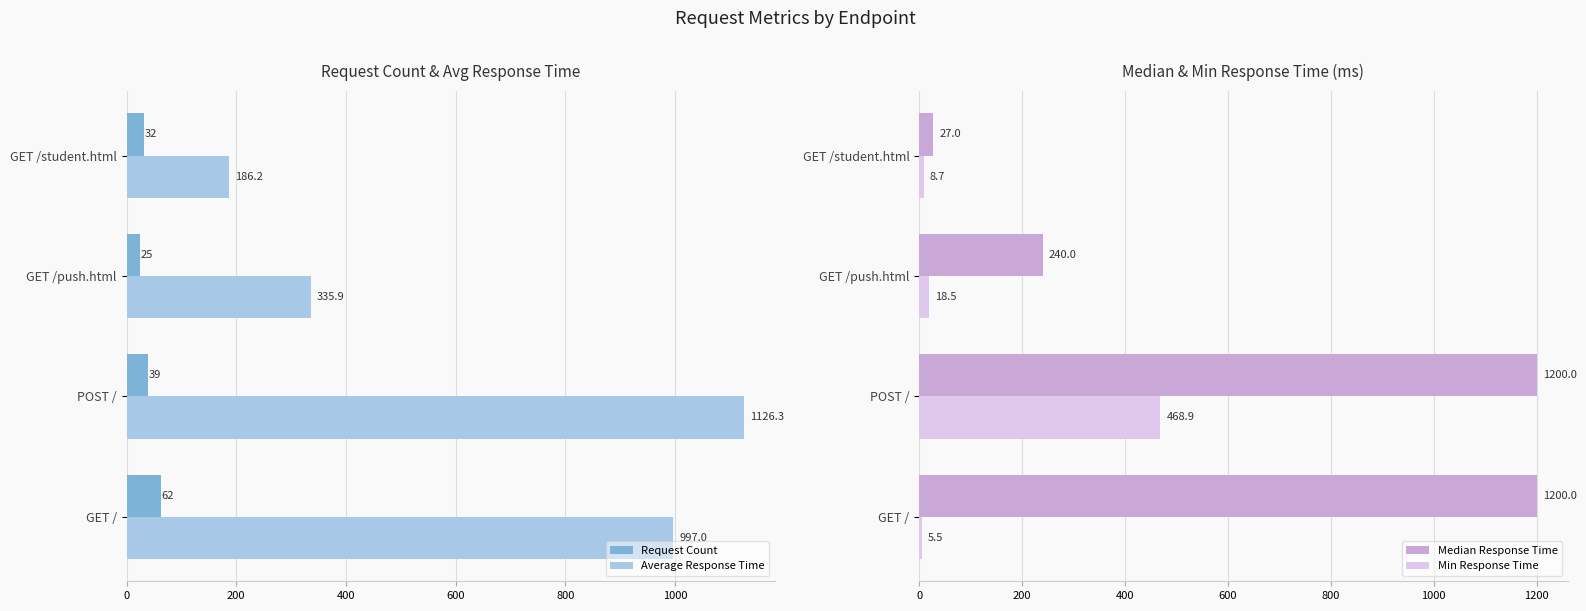

At how many categories does at least one series exceed 419?

2